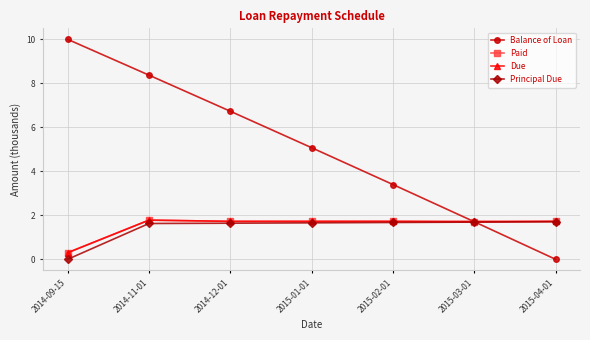

At which category is the sum across all series the highest?

2014-11-01